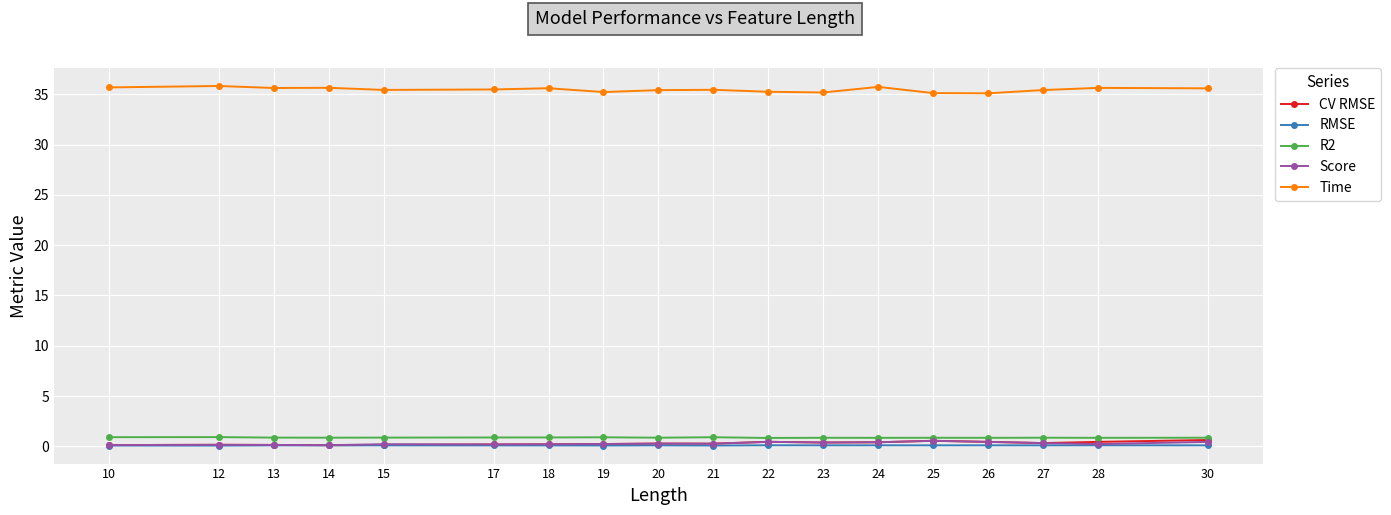

At how many categories does at least one series exceed 34?

18